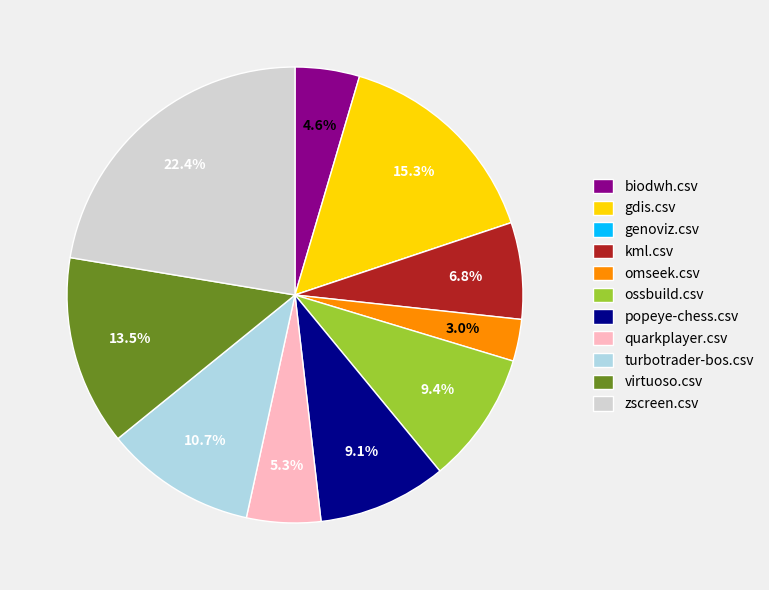

Which slice is the largest?

zscreen.csv